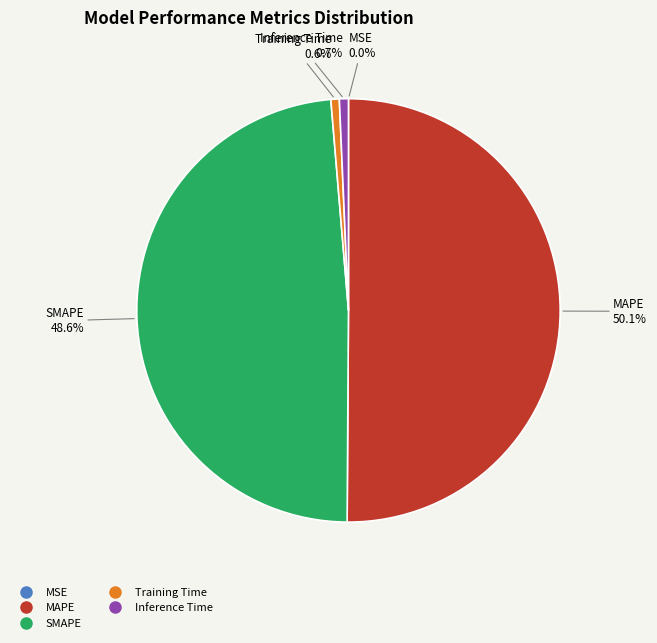

Which category has the biggest portion of the pie?

MAPE